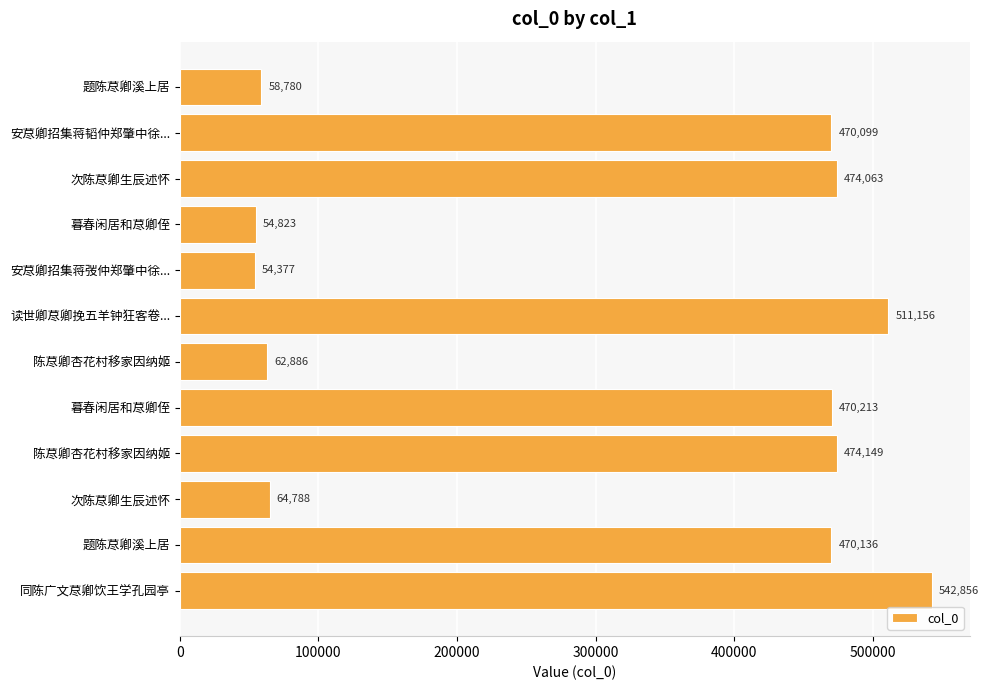

What is the difference between the second highest and second lowest values?

456333